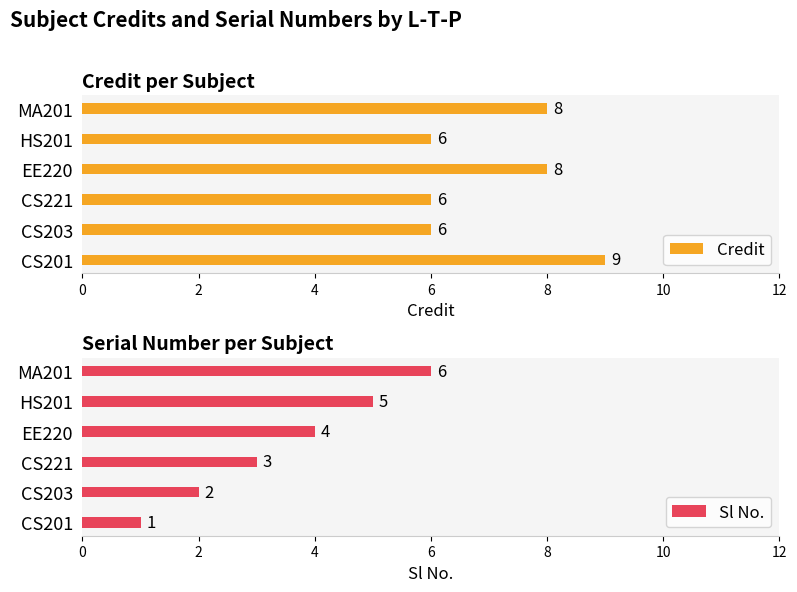

Reading right to left, list all the values displayed in this chart.

Credit: 8	6	8	6	6	9
Sl No.: 6	5	4	3	2	1